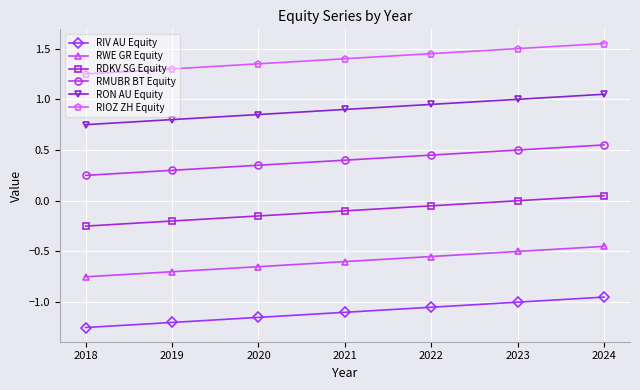

Is it true that RDKV SG Equity equals -0.1 at 2020?

True